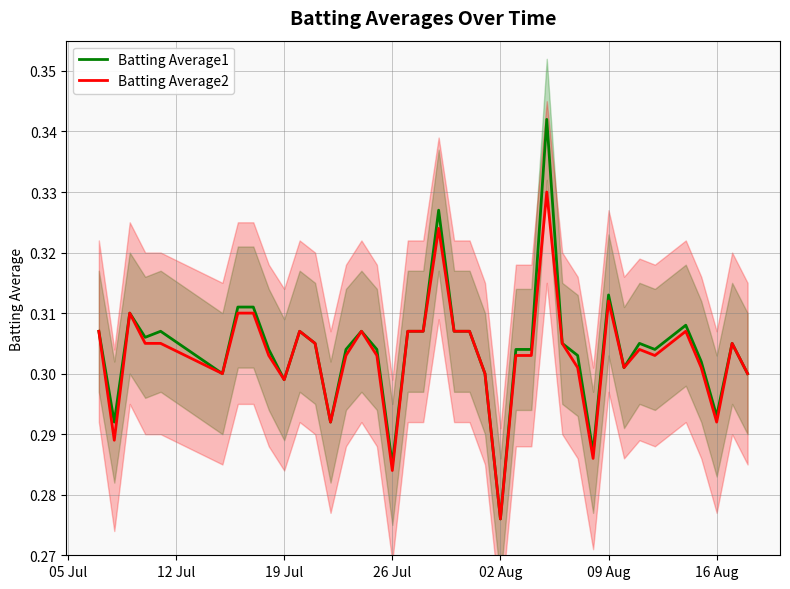

List the series in order of their overall mean, lowest first.

Batting Average2, Batting Average1